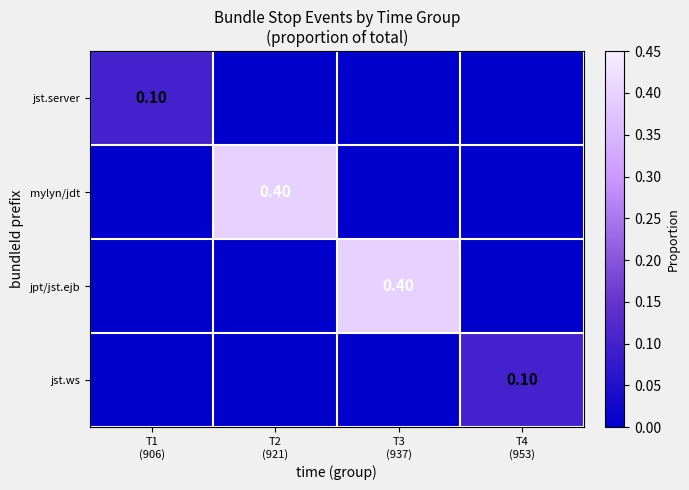

True or false: jpt/jst.ejb has a value of 0.0 at T4 (953).

True